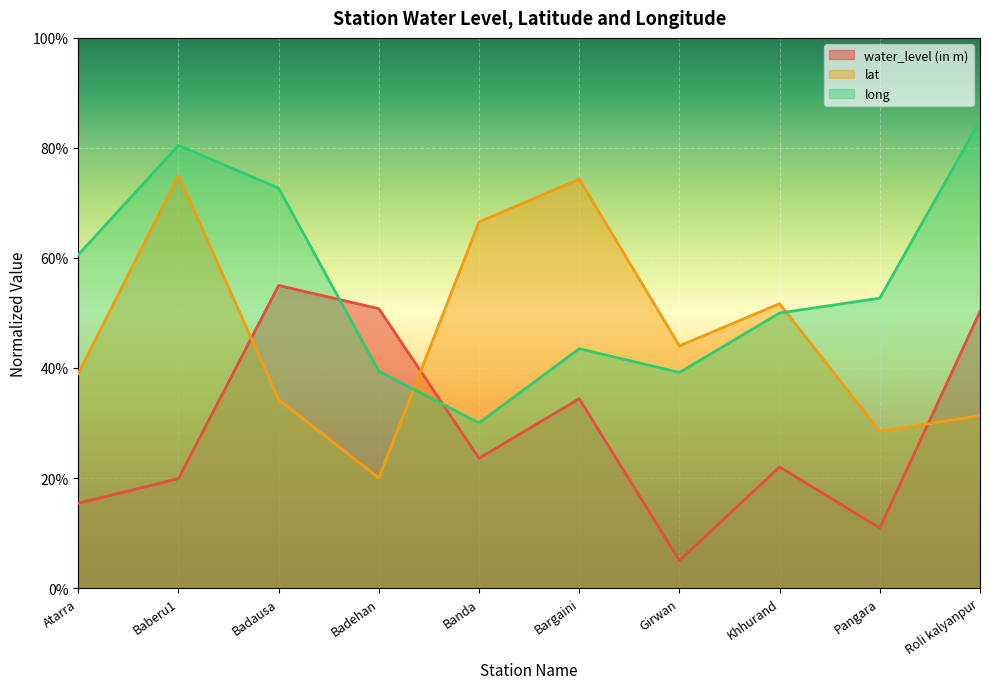

In long, how many points are higher than both neighbors (excluding endpoints)?

2